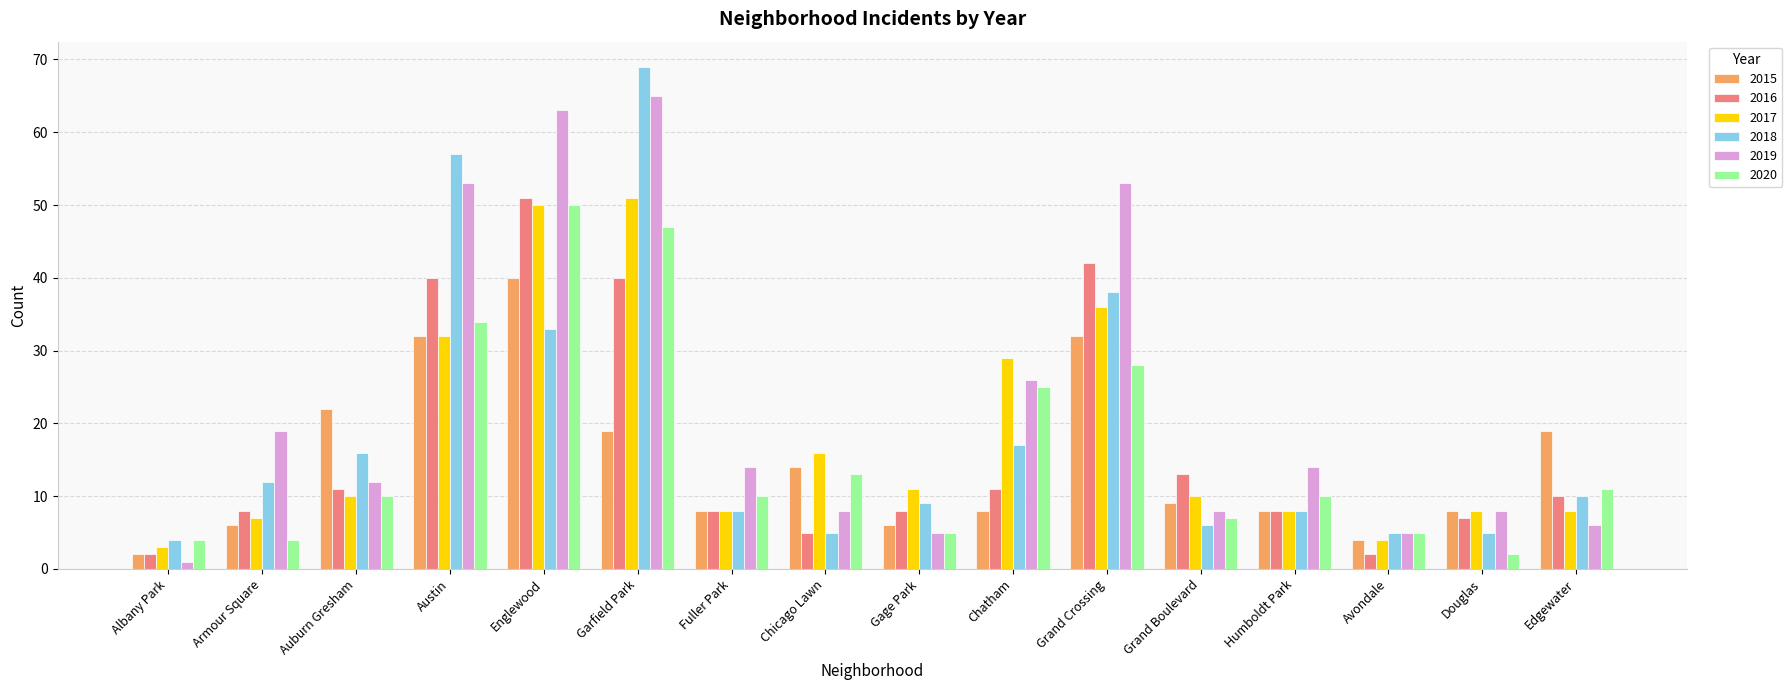

What is the label of the 9th bar from the left?

Gage Park